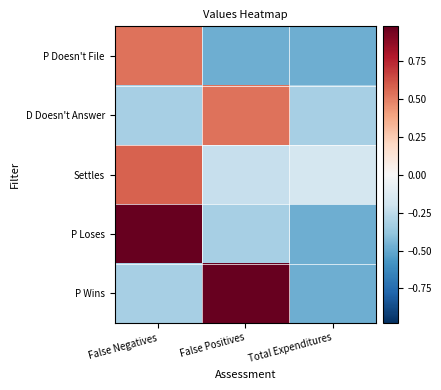

Which series changed the most between False Positives and Total Expenditures?

P Wins